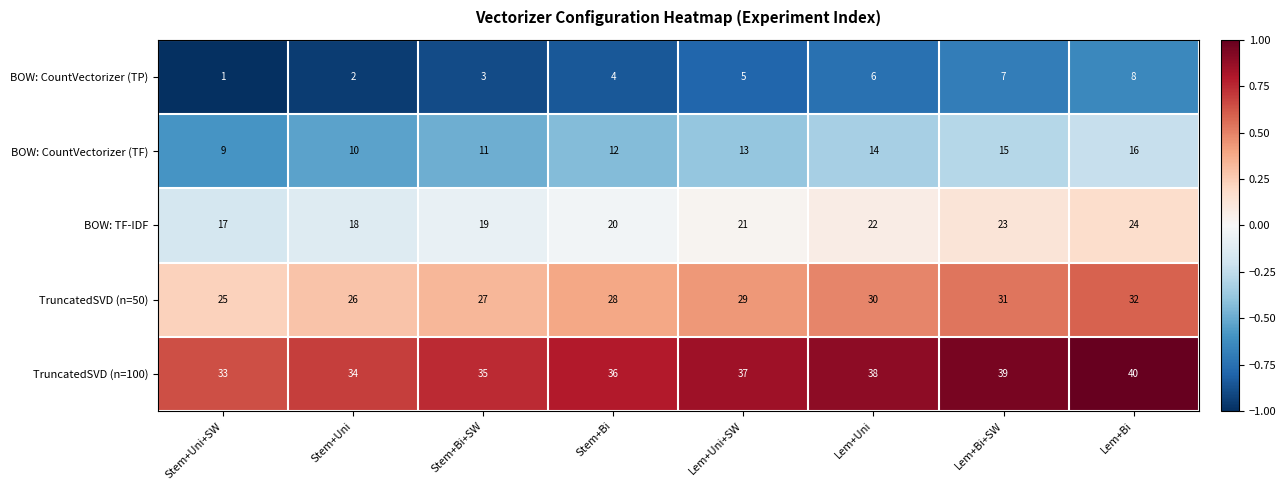

How many data points does each series have?

8